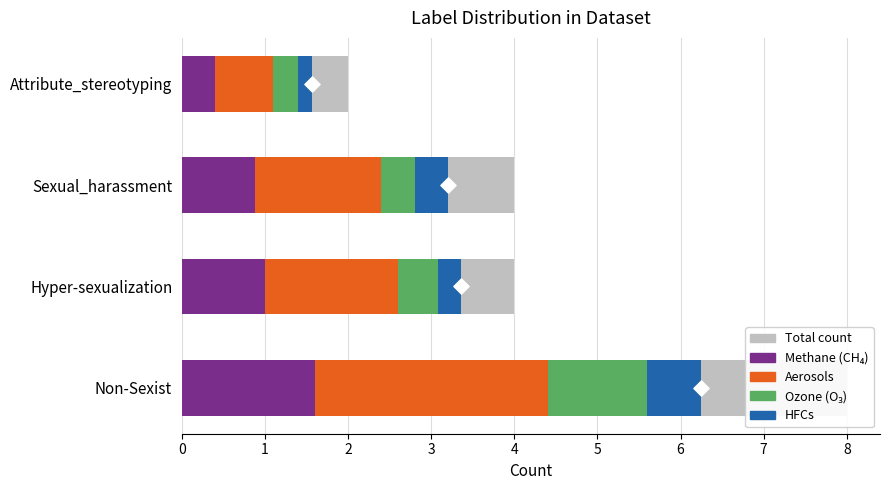

Which series has the widest spread of Y values?

Total count